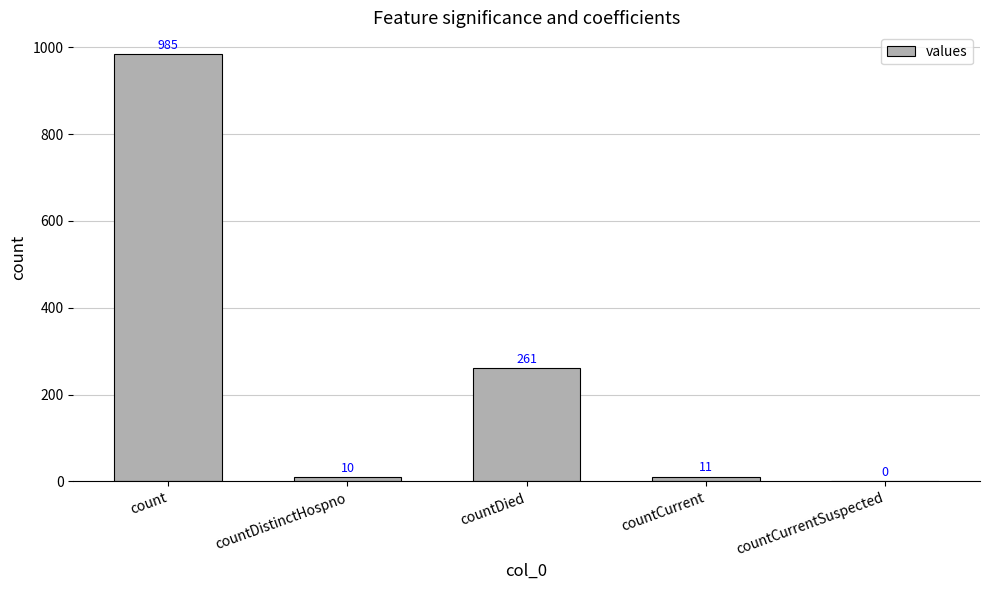

What is the sum of the values at countCurrent and countDied?

272